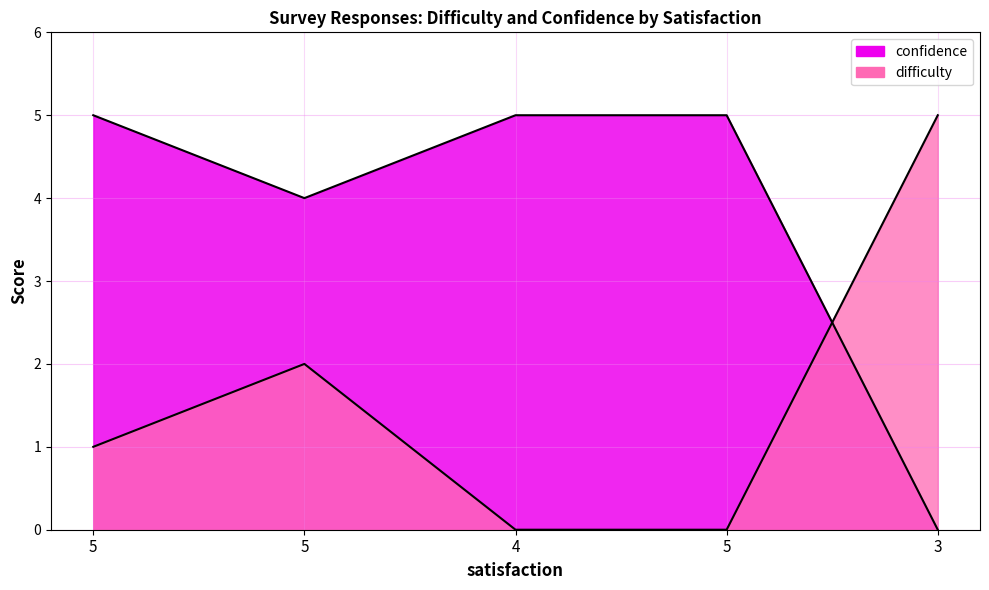

At 3, list the series in order from smallest to largest.

confidence_line, difficulty_line